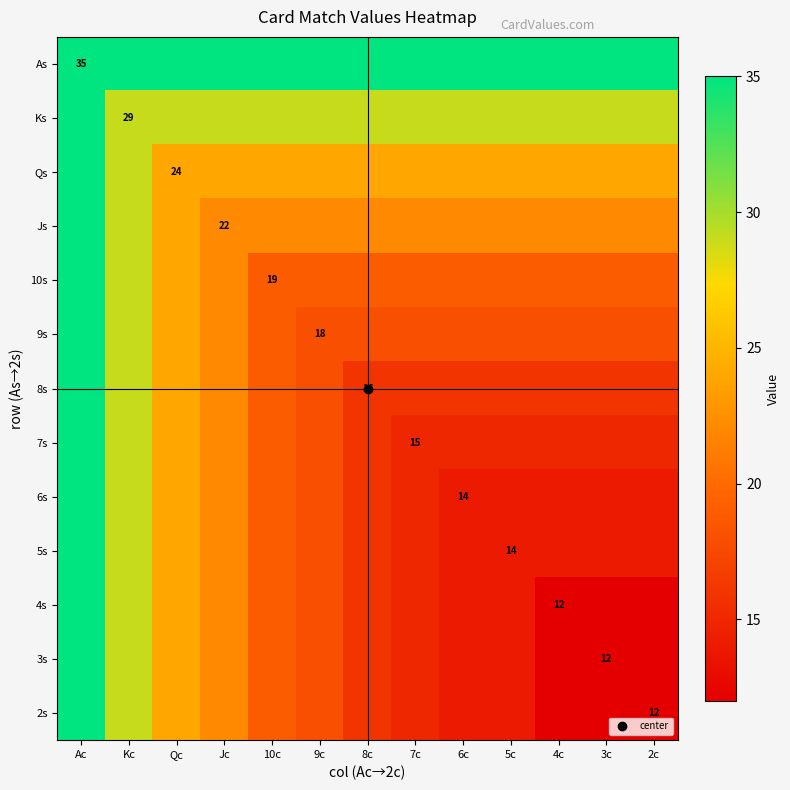

What is the minimum value shown in the chart?

12